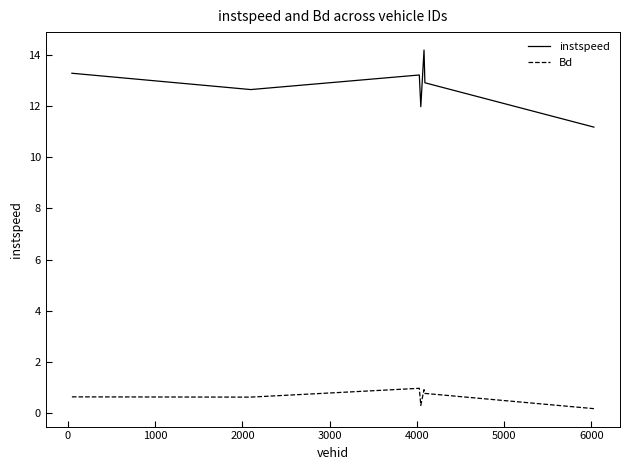

Which series has the largest range (max minus min)?

instspeed